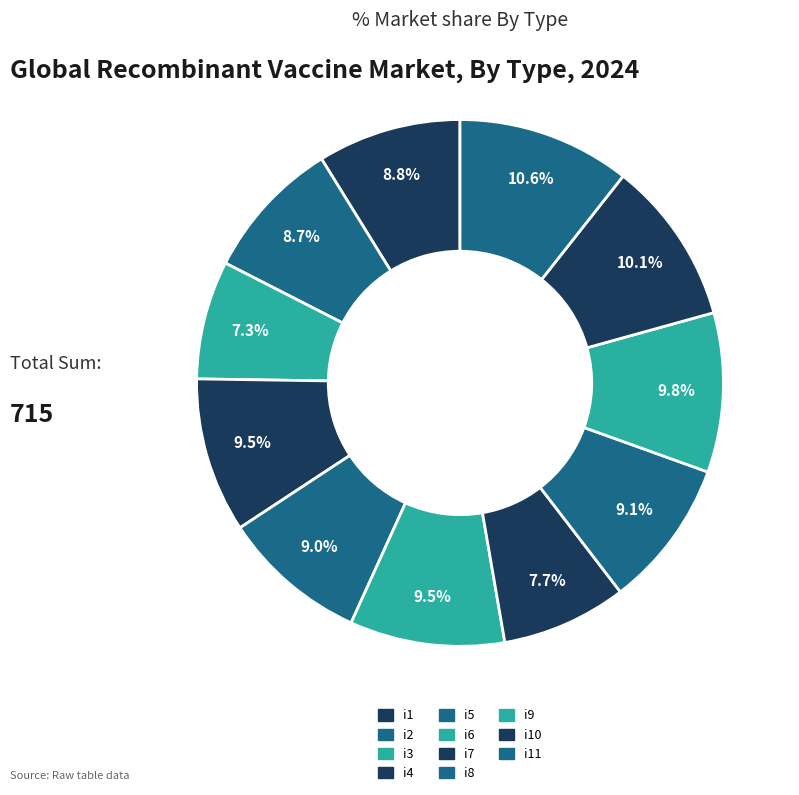

How many segments does this pie chart have?

11